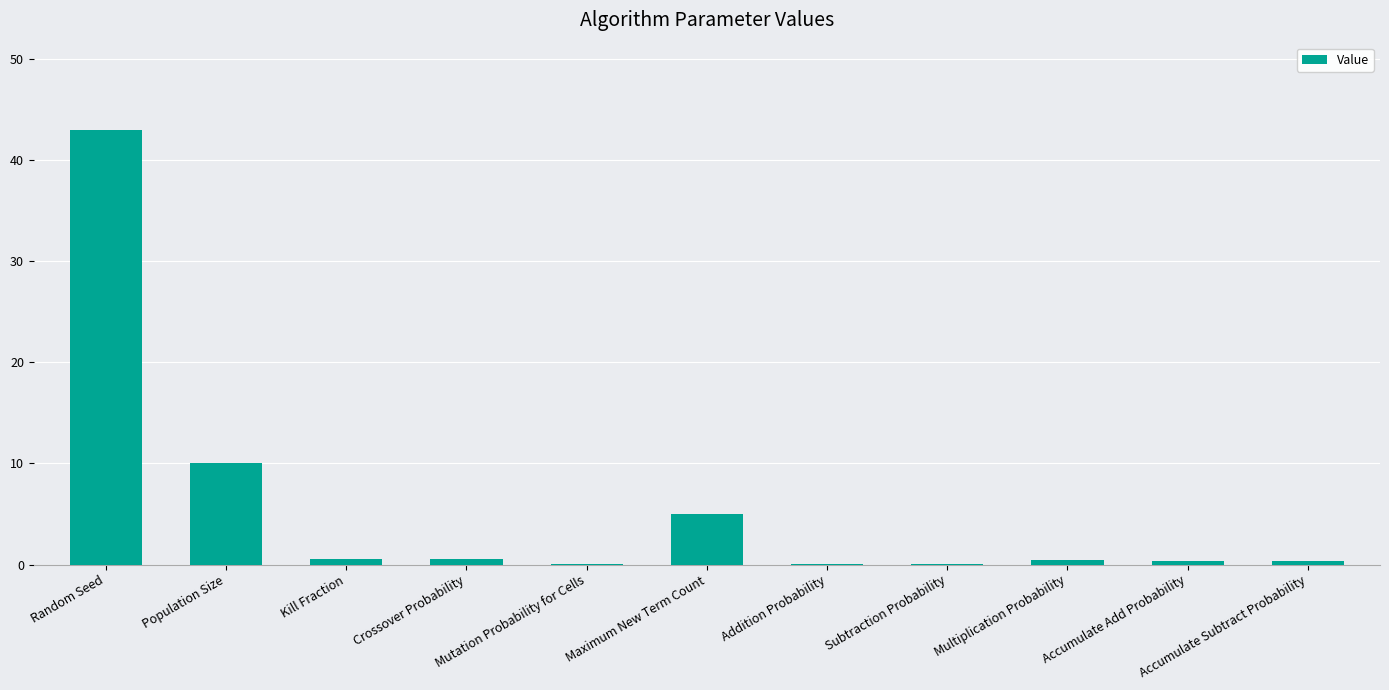

What is the maximum value shown in the chart?

43.0